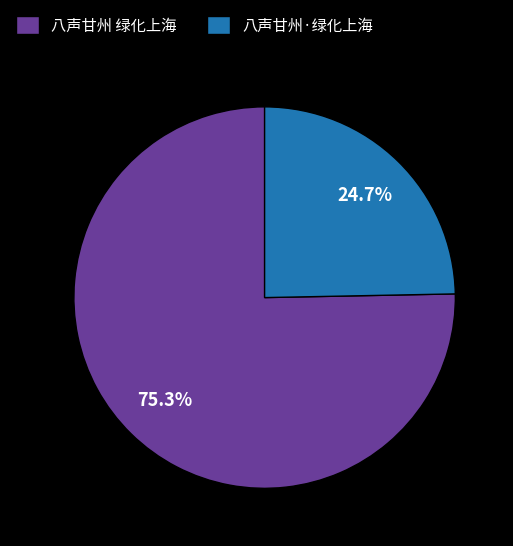

To the nearest percent, what is the difference between the largest and smallest slice percentages?

51%